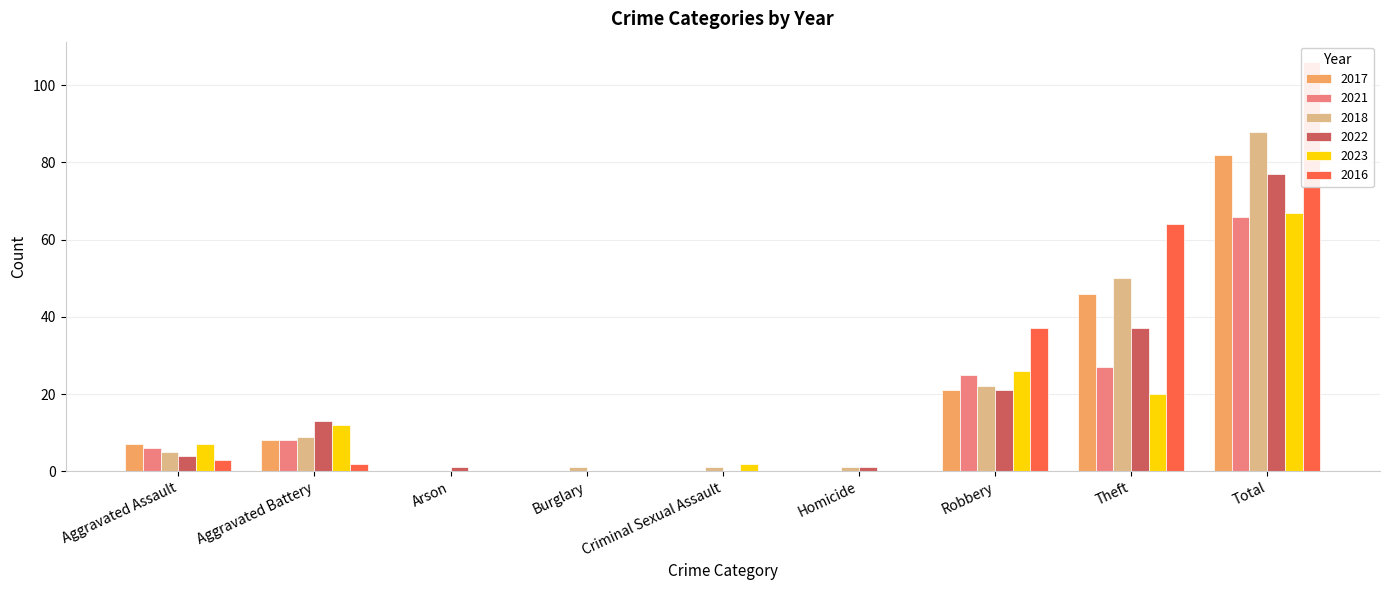

List the series in order of their peak value, highest first.

2016, 2018, 2017, 2022, 2023, 2021